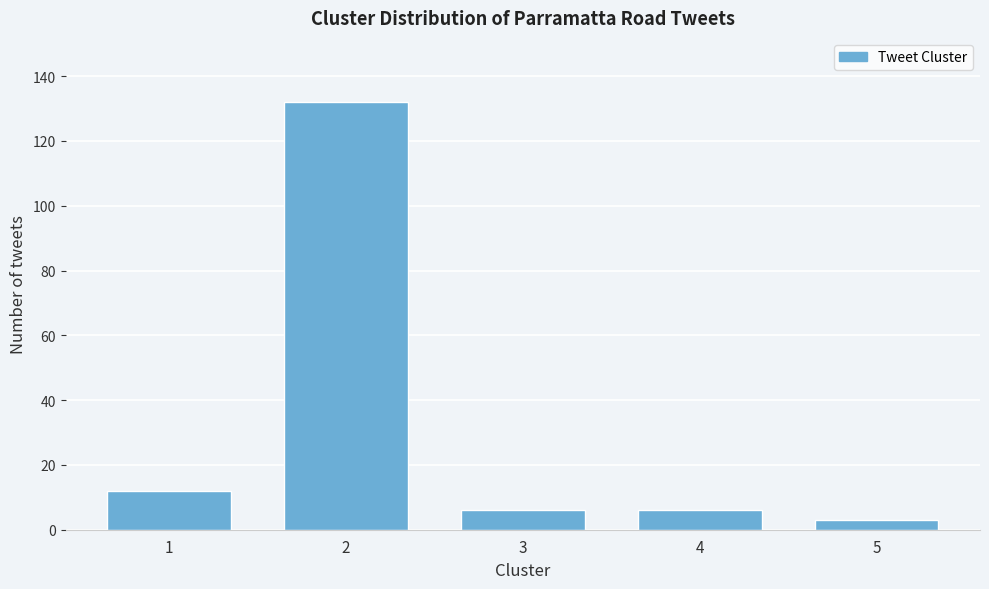

Reading left to right, list all the values displayed in this chart.

1=12	2=132	3=6	4=6	5=3